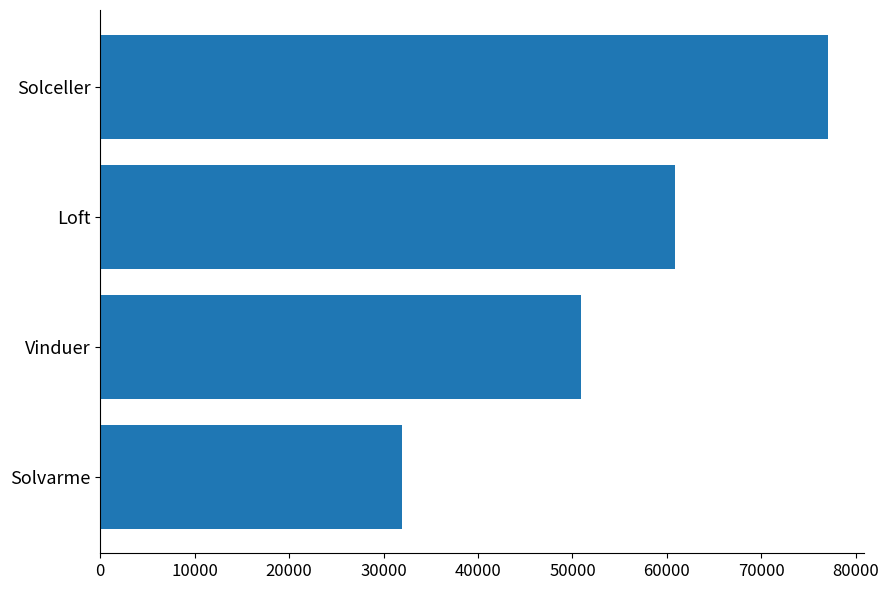

Does the chart contain stacked bars?

No